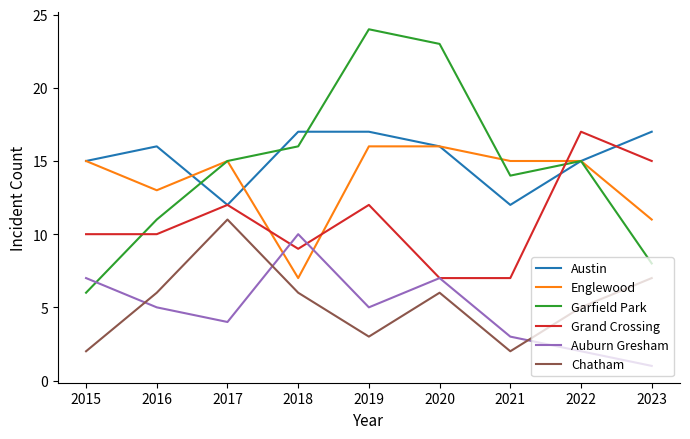

Between 2015 and 2016, which series saw the biggest shift?

Garfield Park